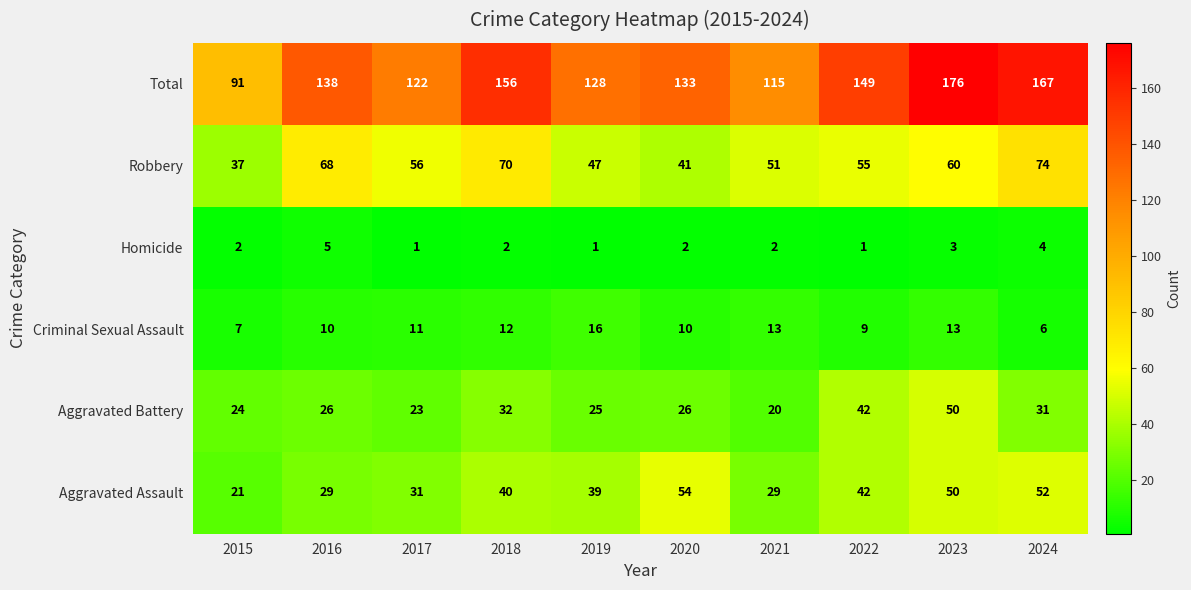

At 2021, list the series in order from smallest to largest.

Homicide, Criminal Sexual Assault, Aggravated Battery, Aggravated Assault, Robbery, Total